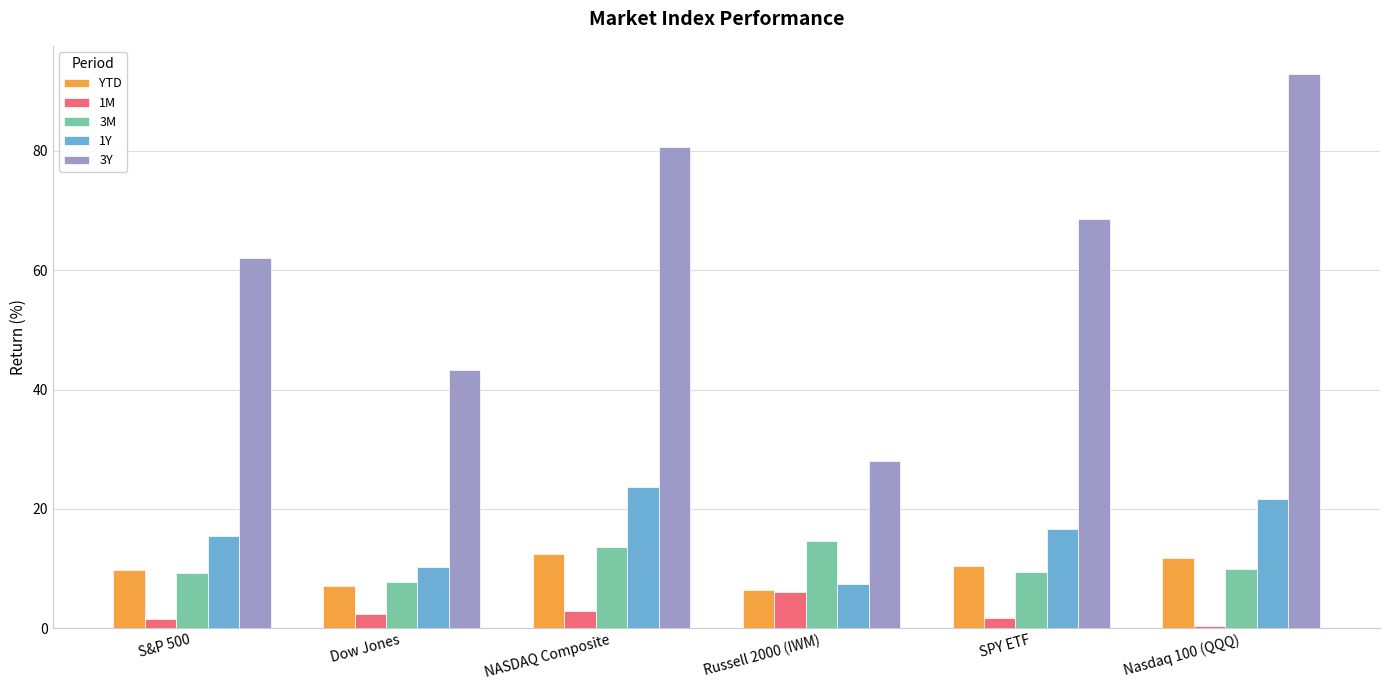

True or false: 1Y has a value of 34.5 at NASDAQ Composite.

False